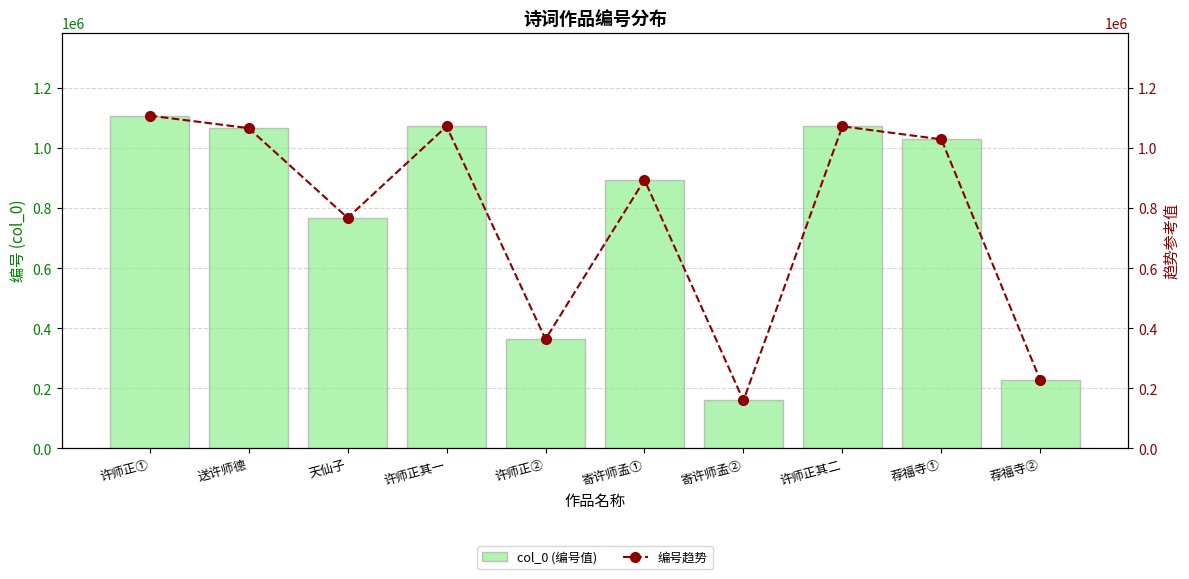

What is the difference between the maximum and second lowest values in the 编号趋势 series?

881429